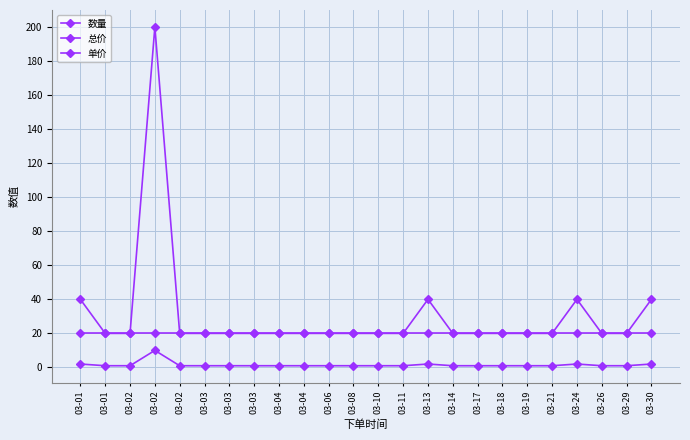

What value does the 总价 series have at 03-30, to the nearest 10?

40